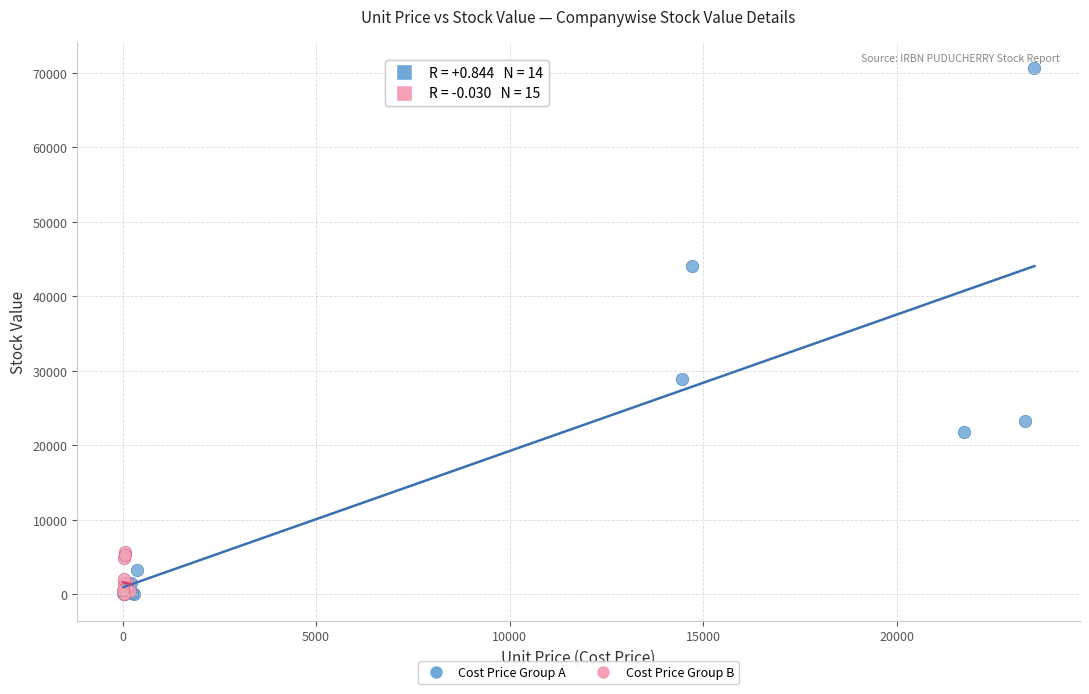

Which series has the largest Y range (max minus min)?

Cost Price Group A